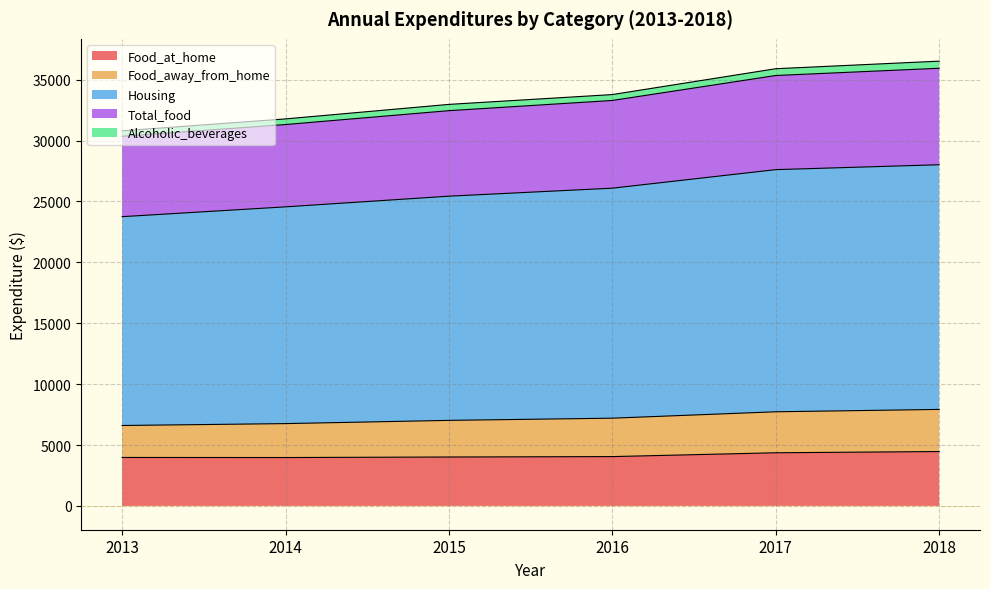

What is the maximum value for Food_at_home?

4464